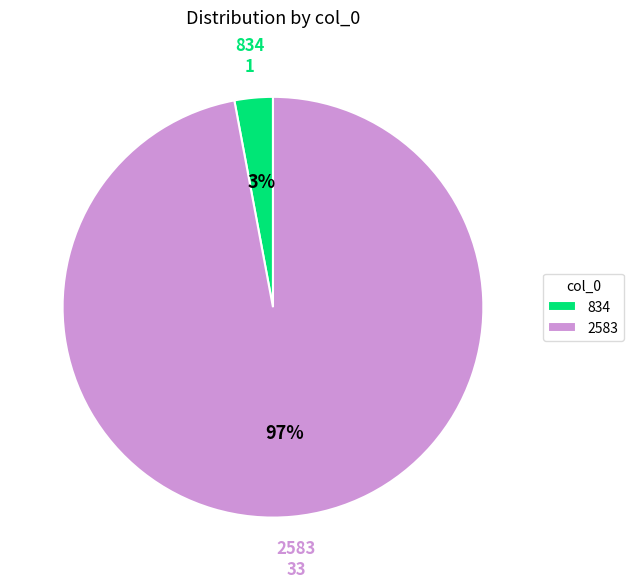

Which slice is the smallest?

834